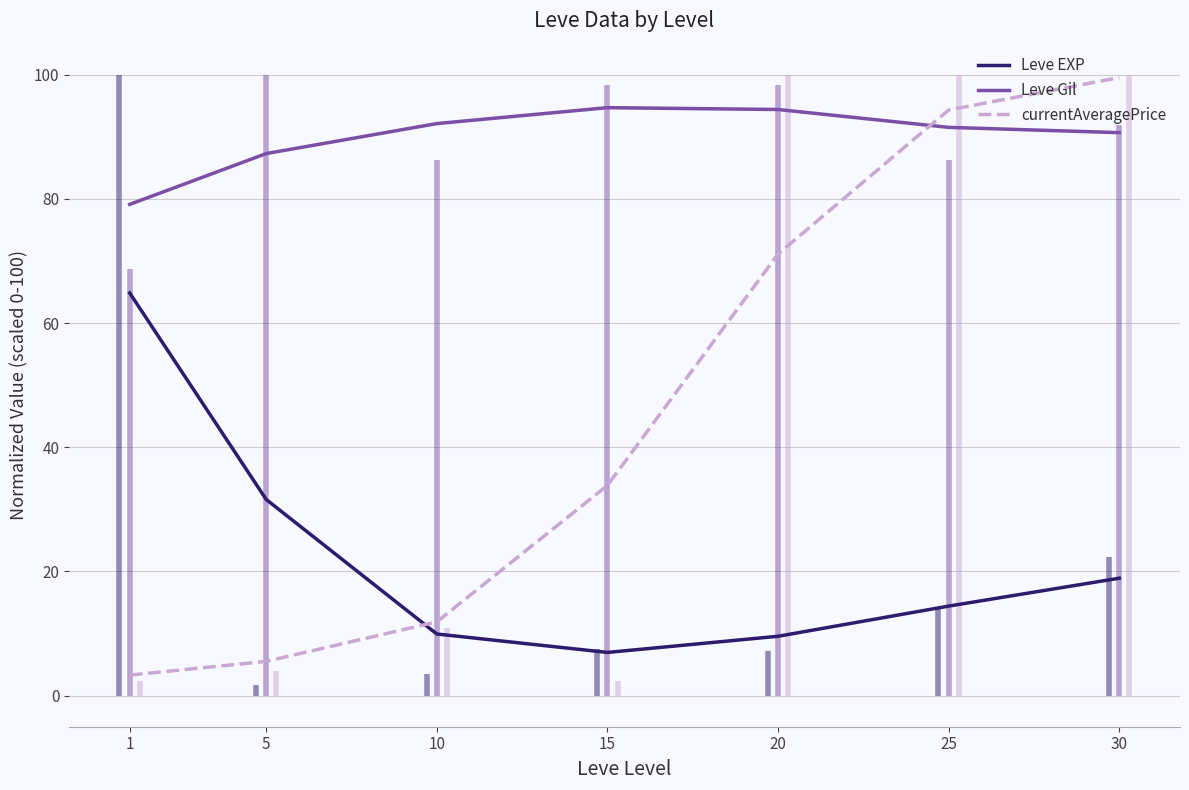

Is the value of currentAveragePrice at 25 greater than the value of Leve EXP at 25?

Yes